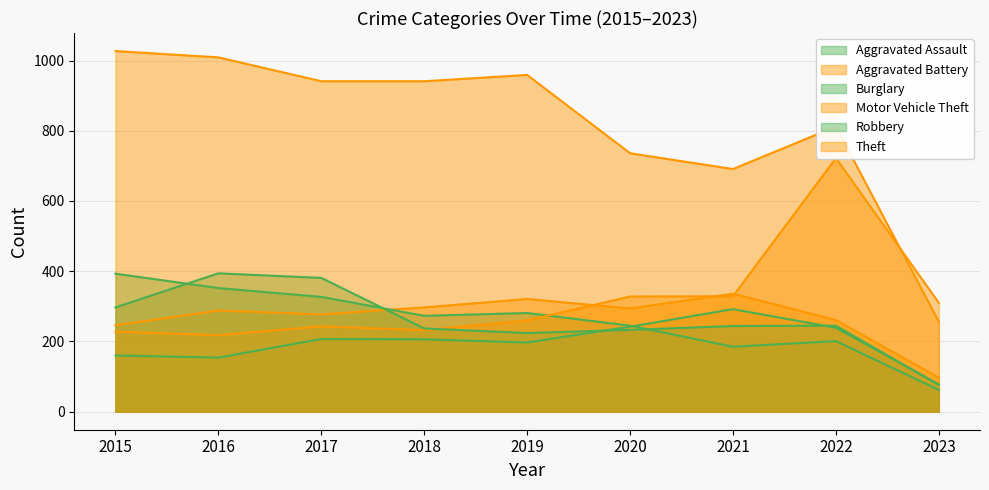

True or false: Aggravated Assault and Aggravated Battery intersect in this chart.

False